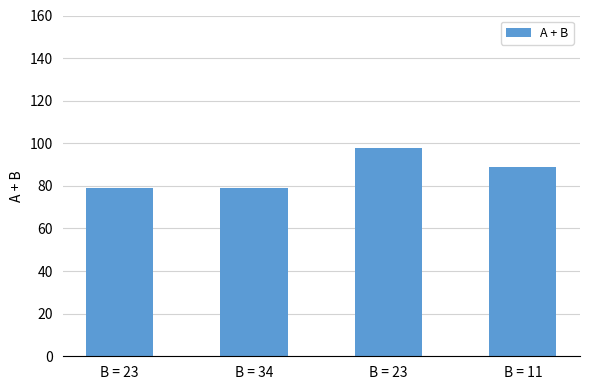

How many values are below 89?

2